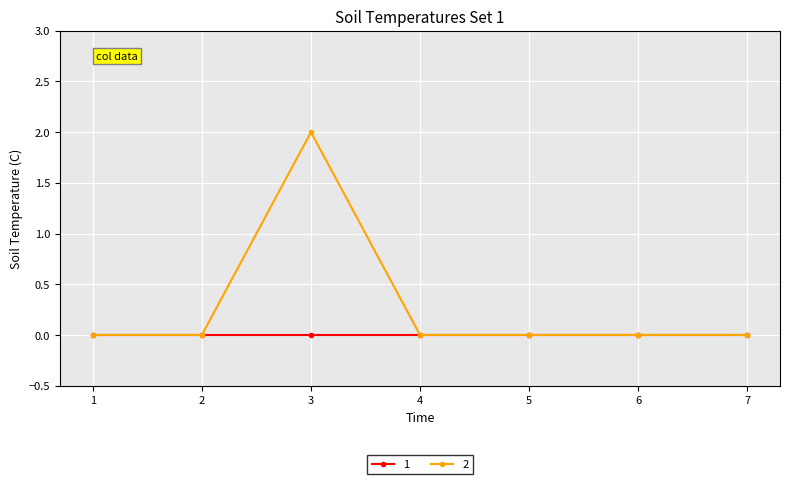

How many series are shown in this chart?

2